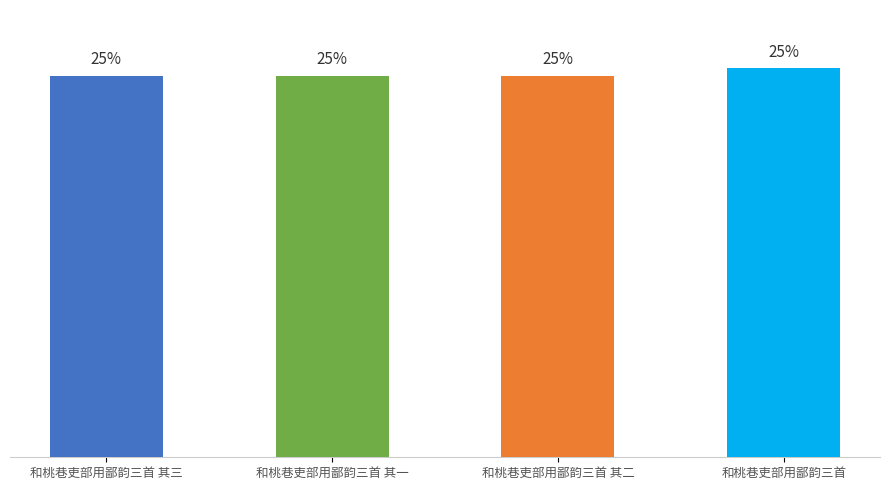

What is the label of the 1st bar from the left?

和桃巷吏部用鄙韵三首 其三